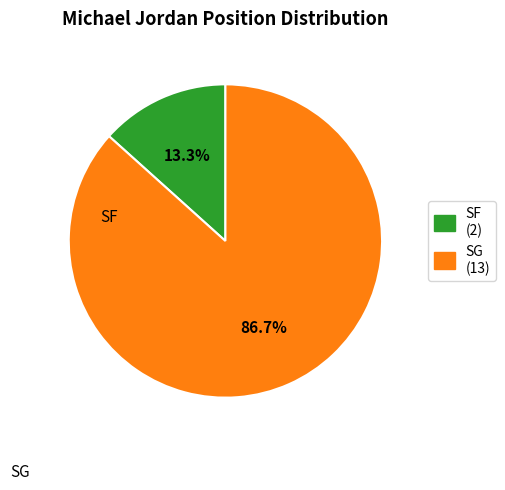

Do SF and SG together represent more than half of the pie?

Yes